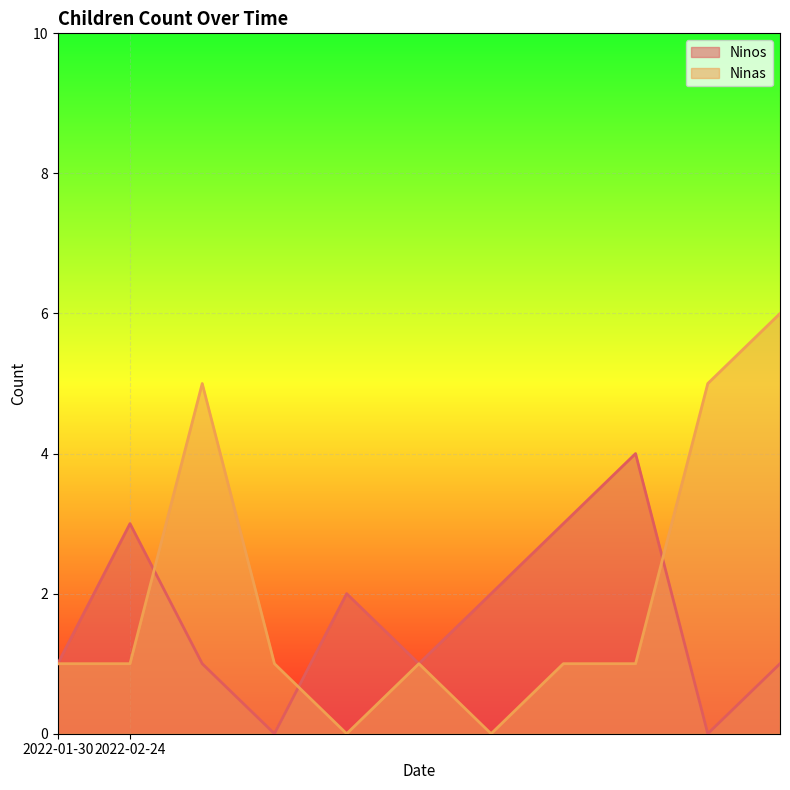

What is the average value of the Ninos series?

2